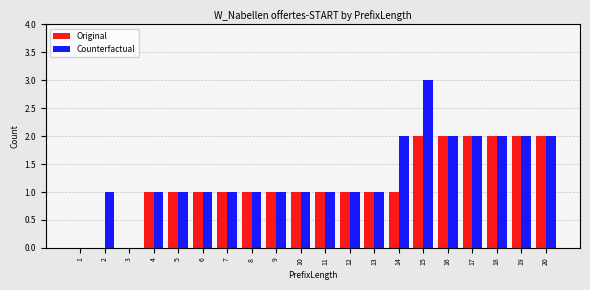

Which series changed the most between 2 and 16?

Original